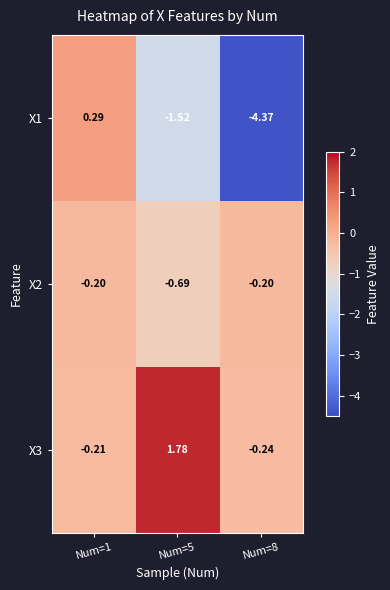

Is the value of X3 at Num=5 greater than the value of X1 at Num=1?

Yes